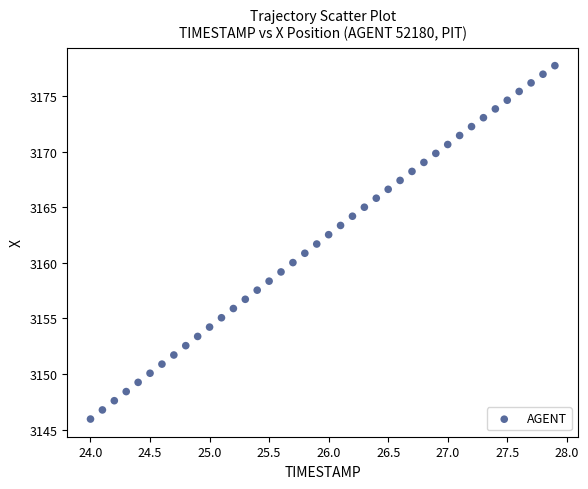

What is the range of Y values (max minus min)?

31.8